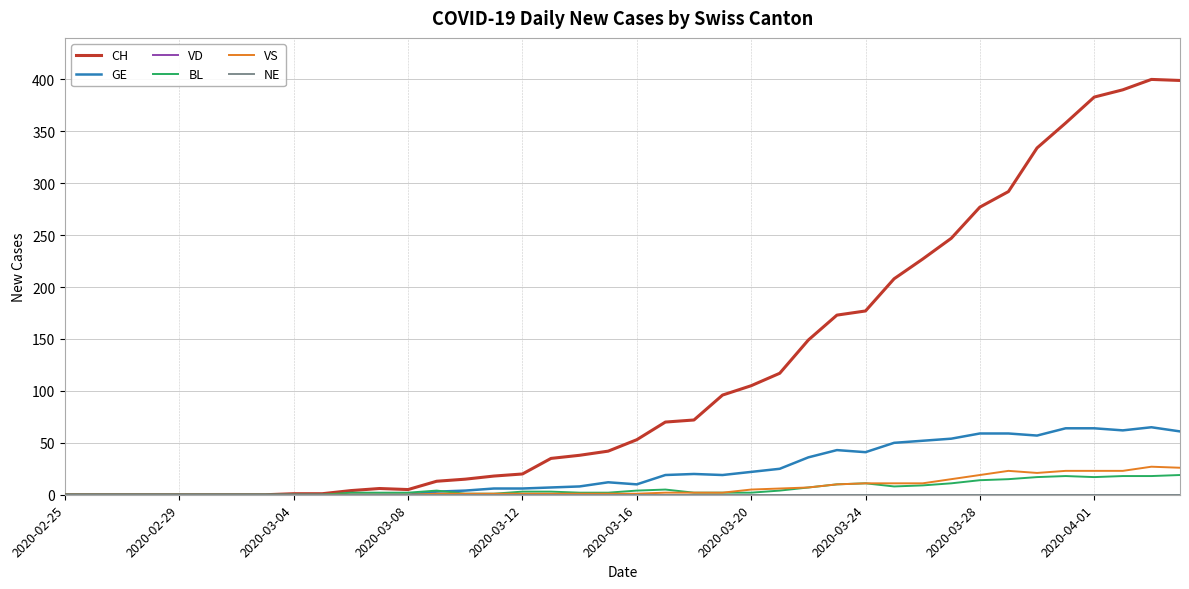

Which series has the largest range (max minus min)?

CH